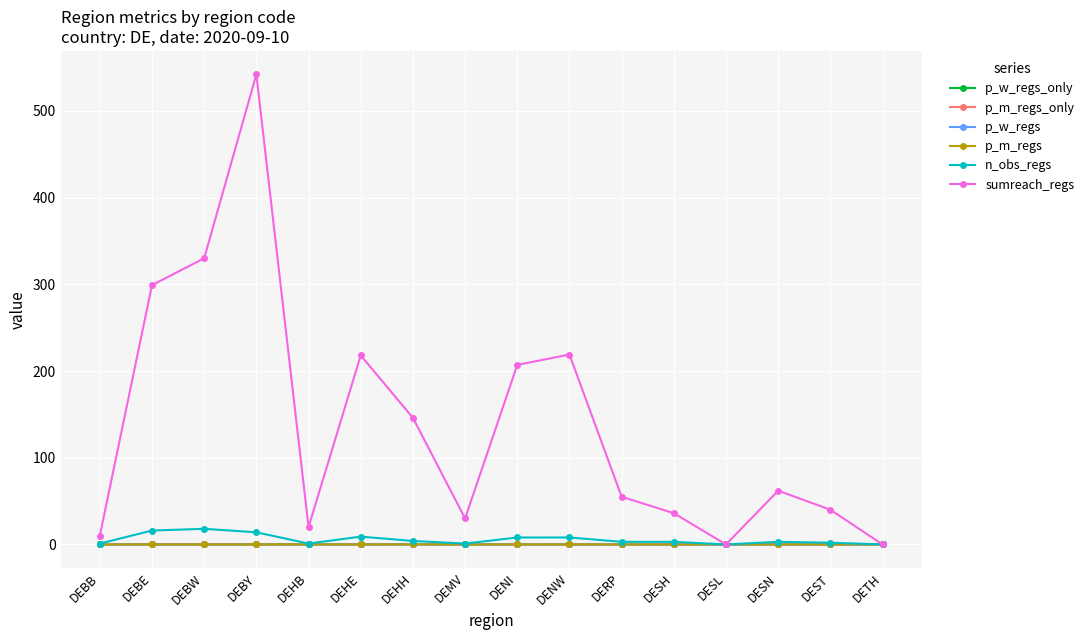

Does the chart have visible grid lines?

Yes